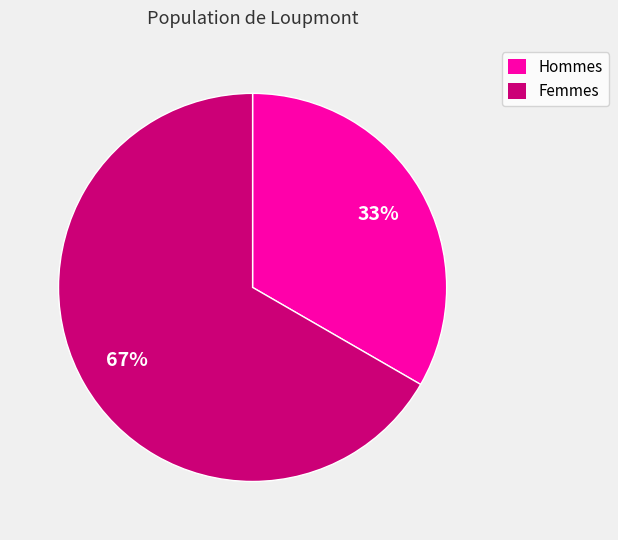

To the nearest percent, what is the average slice percentage?

50%